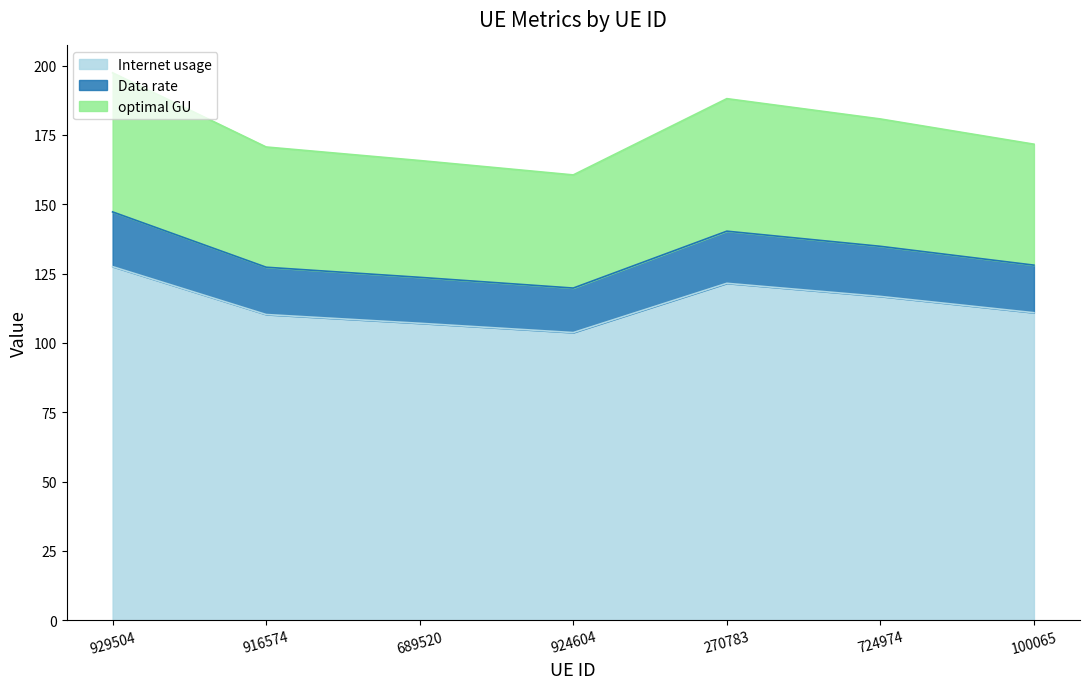

At which label is Data rate closest to 133?

724974